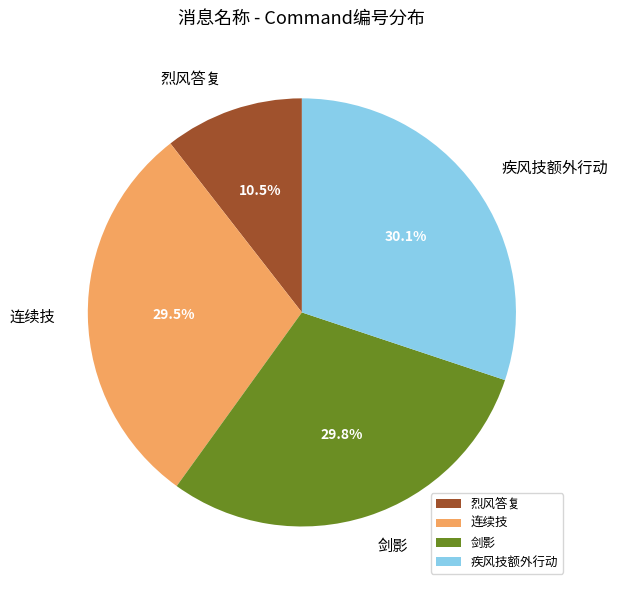

Do 连续技 and 剑影 together represent more than half of the pie?

Yes